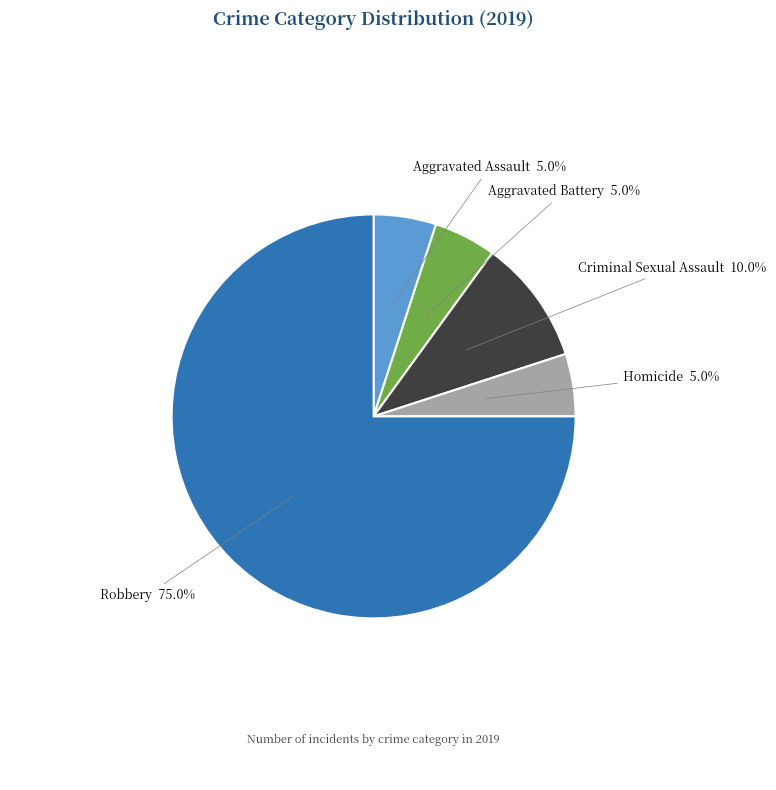

Which category accounts for the majority?

Robbery